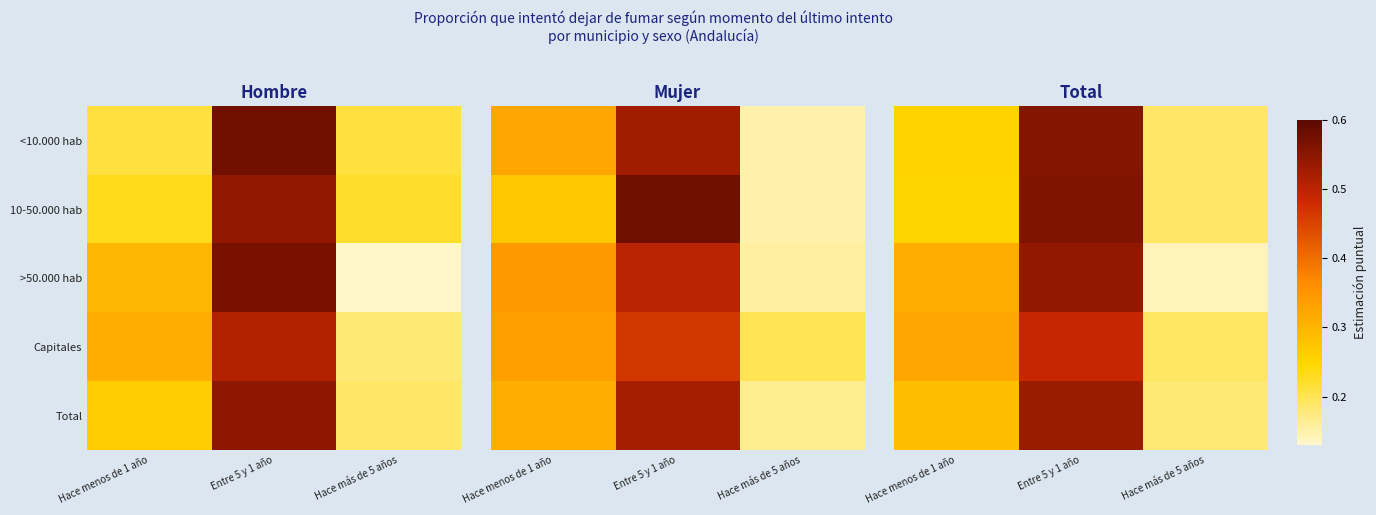

How many distinct data groups are displayed?

5